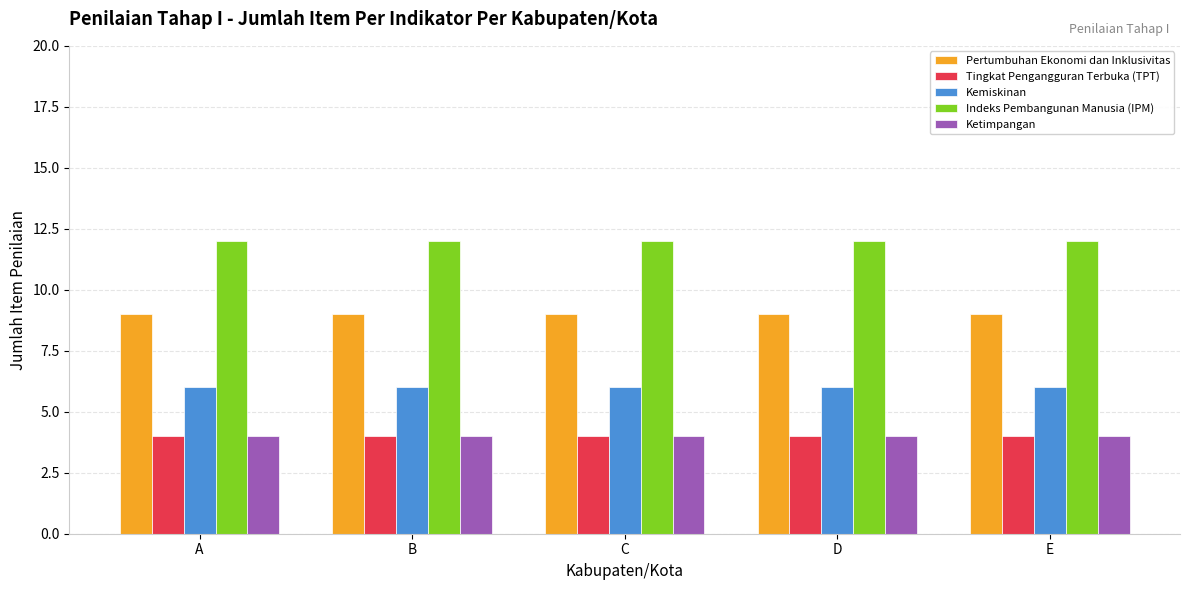

How many bars are there in total?

25